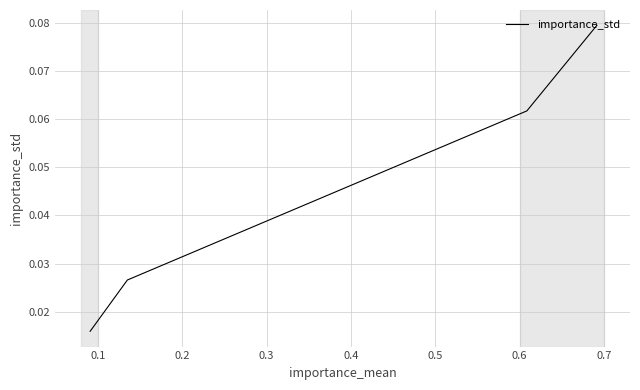

True or false: the data shows 0.0 at 0.2.

False